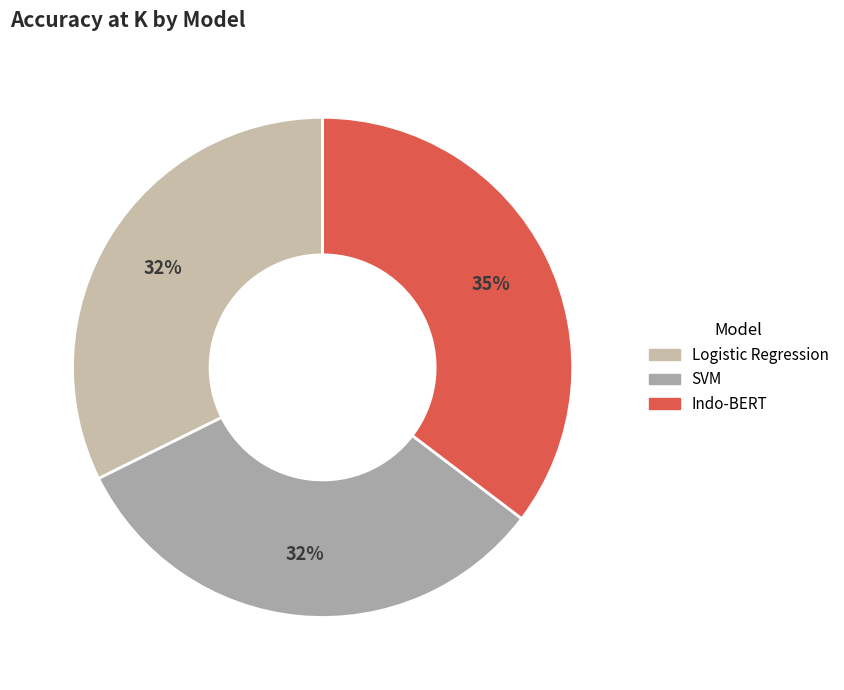

Is there a majority slice in this chart?

No